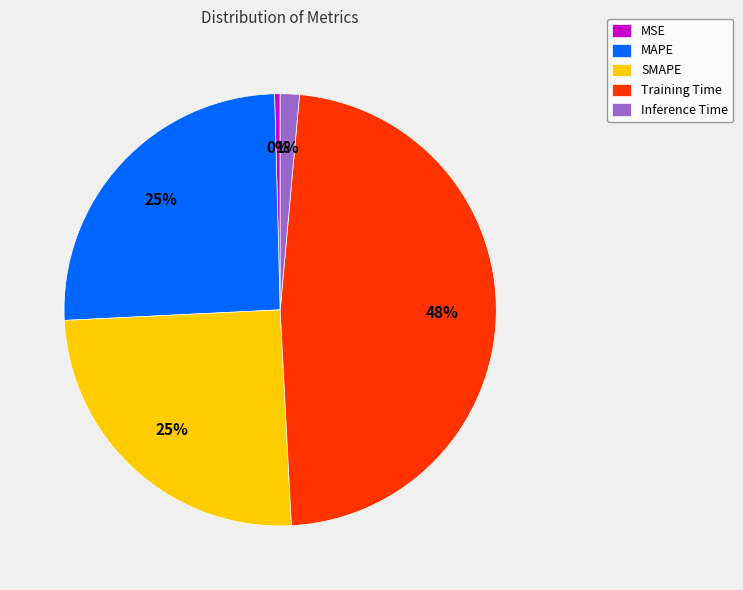

Combined, do MAPE and Training Time account for over 50%?

Yes